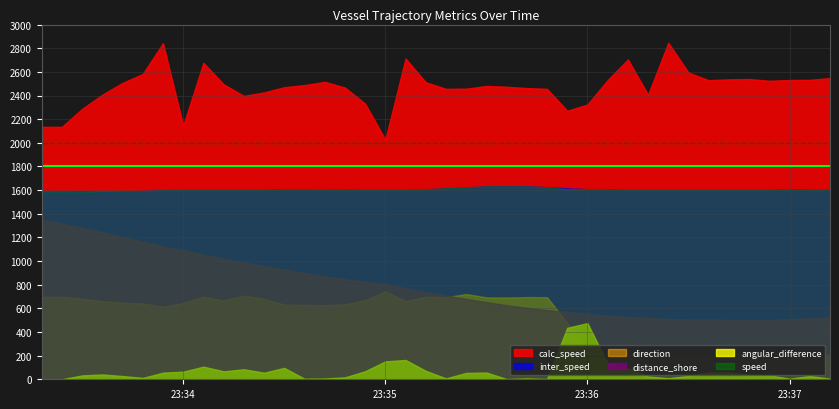

What is the lowest value of the distance_shore series?

1.0